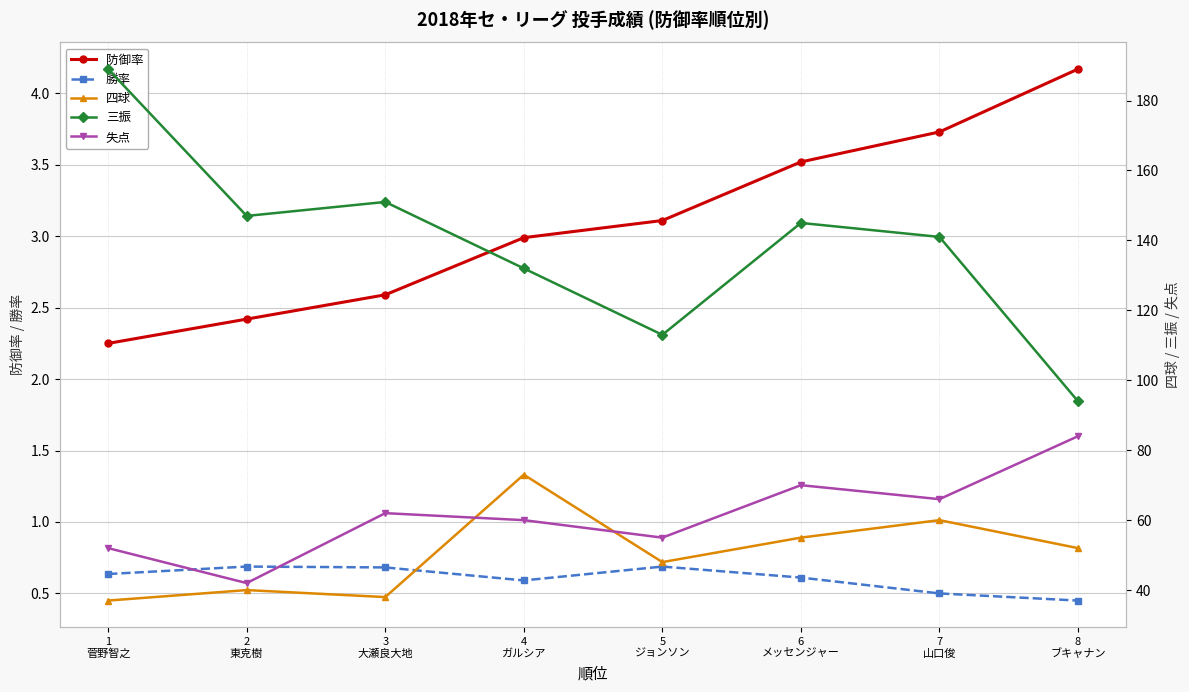

At which label is 三振 closest to 141?

7
山口俊